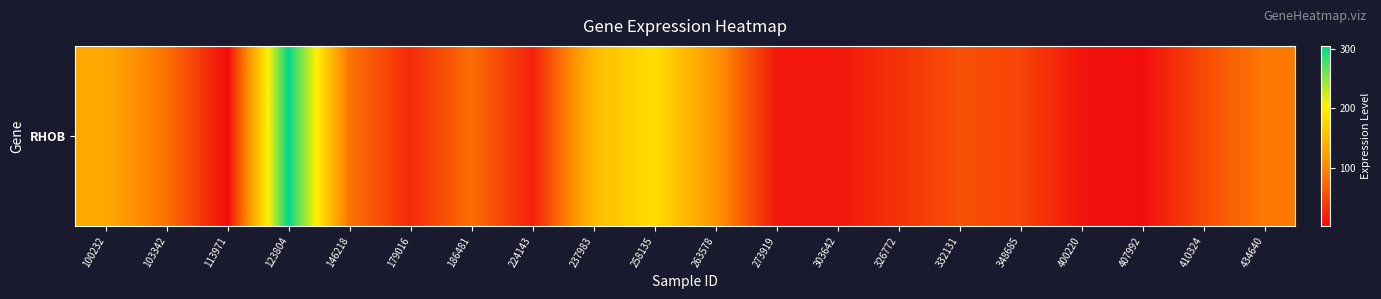

Count the number of values greater than 55.

10